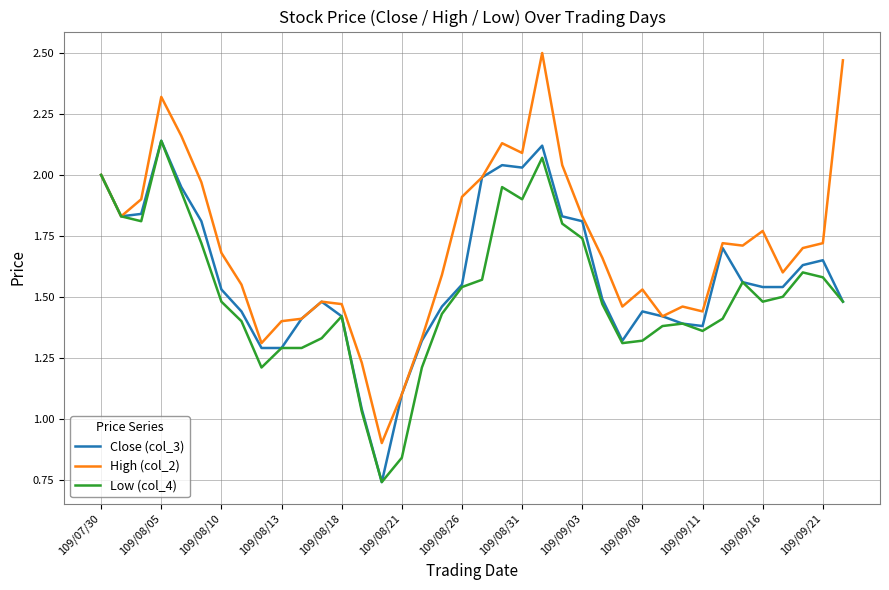

Rank the series by their average value, from lowest to highest.

Low (col_4), Close (col_3), High (col_2)